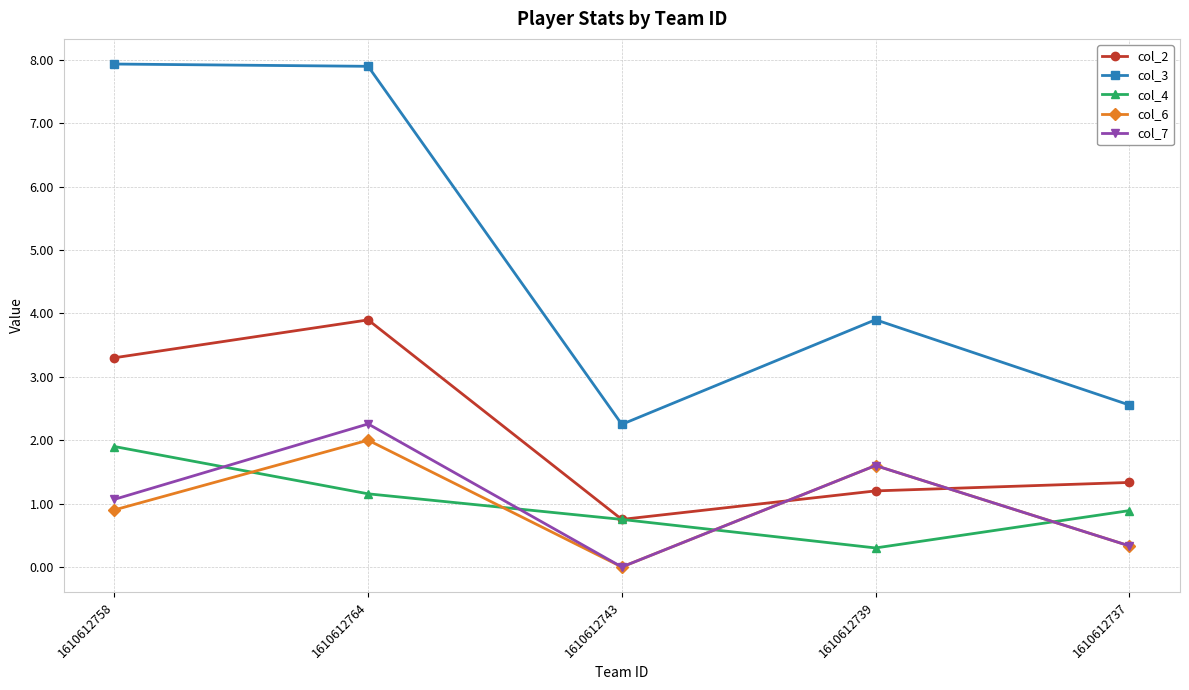

Is the value of col_2 at 1610612758 greater than the value of col_7 at 1610612739?

Yes